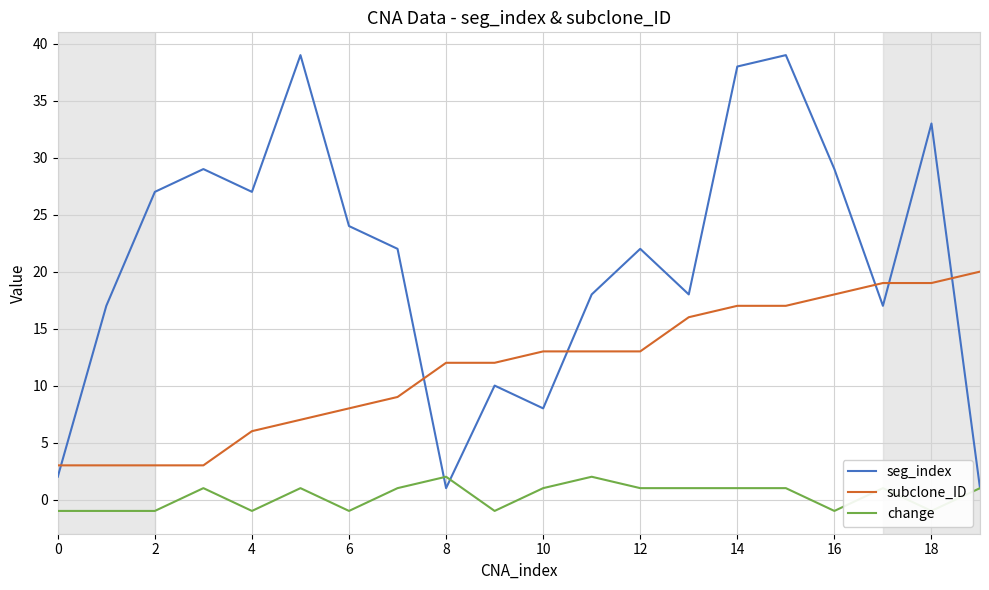

What is the maximum value for subclone_ID?

20